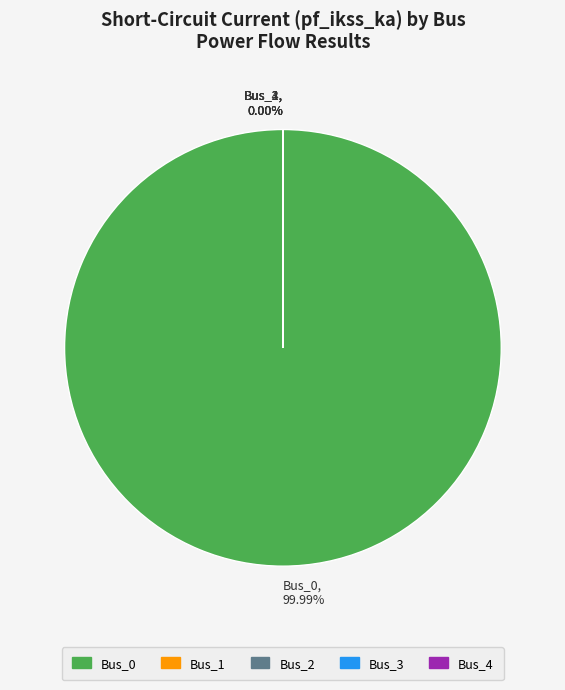

Is there a majority slice in this chart?

Yes